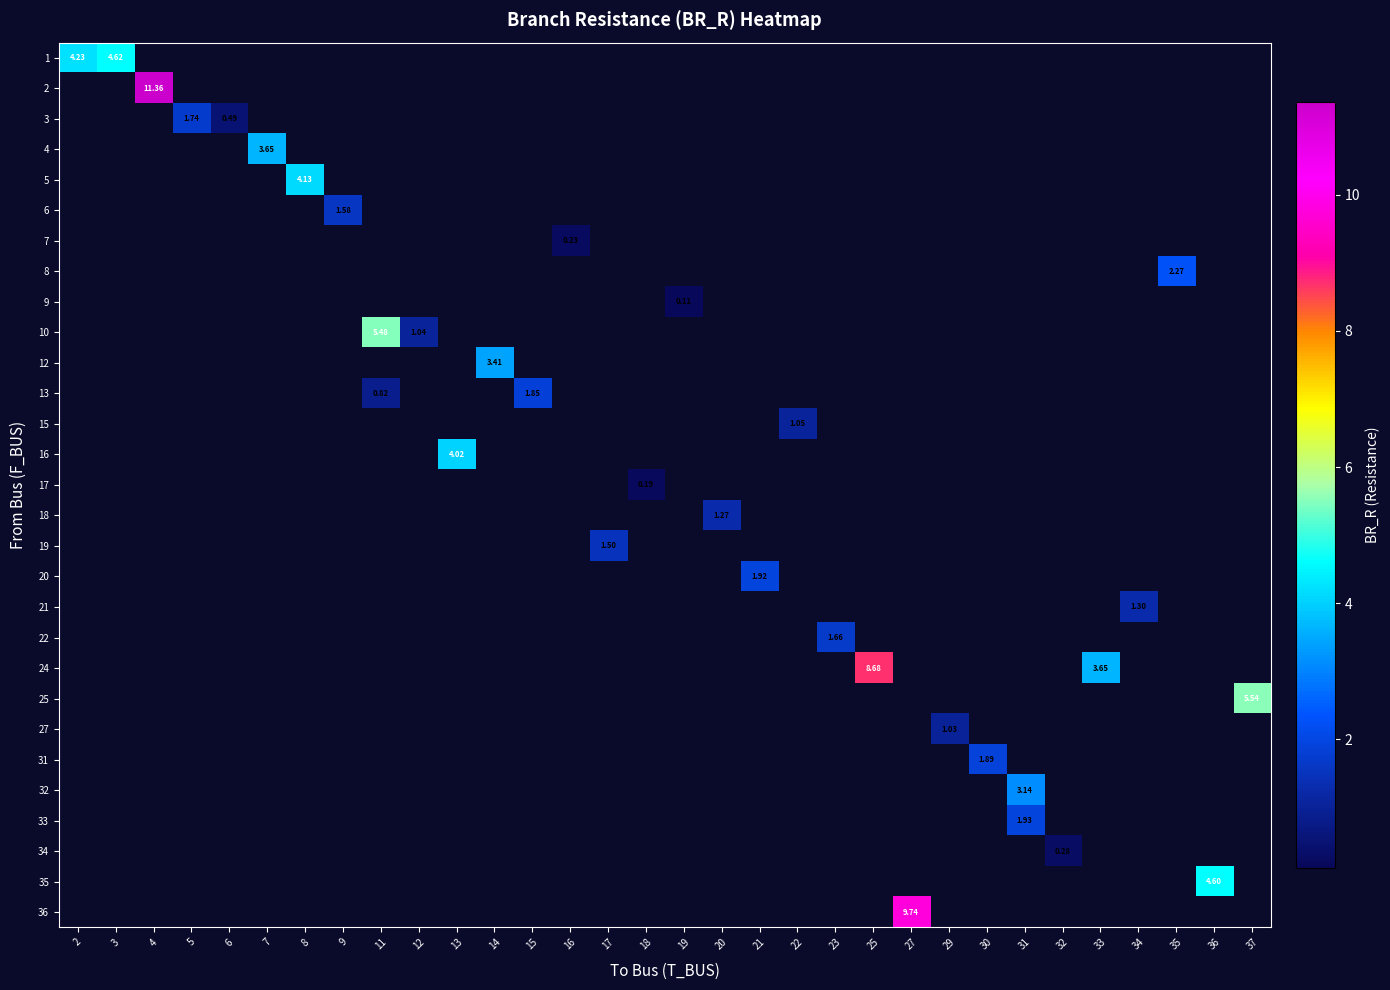

How many distinct data groups are displayed?

29